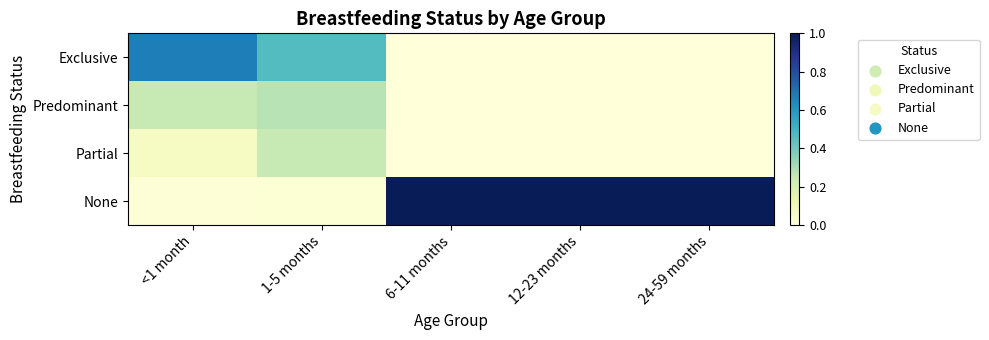

What is the total value across all series at 6-11 months?

1.0